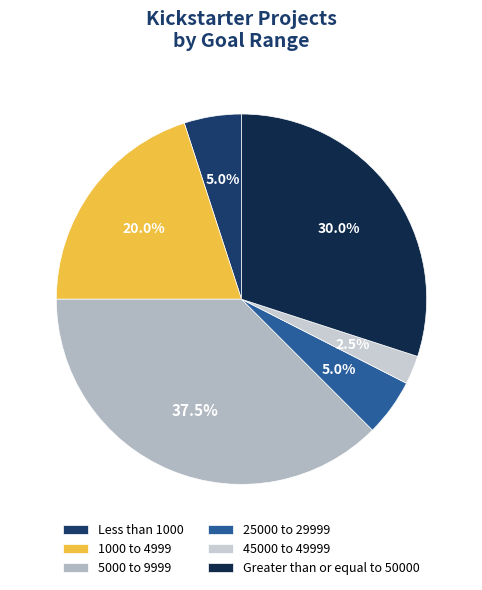

How many segments does this pie chart have?

6